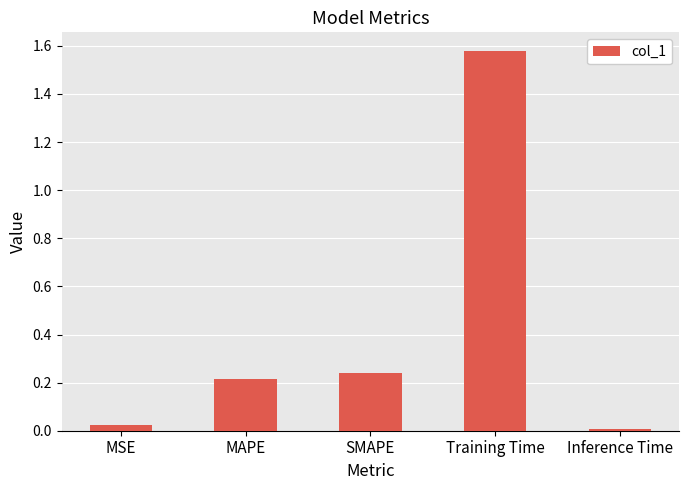

What is the label of the 4th bar from the left?

Training Time